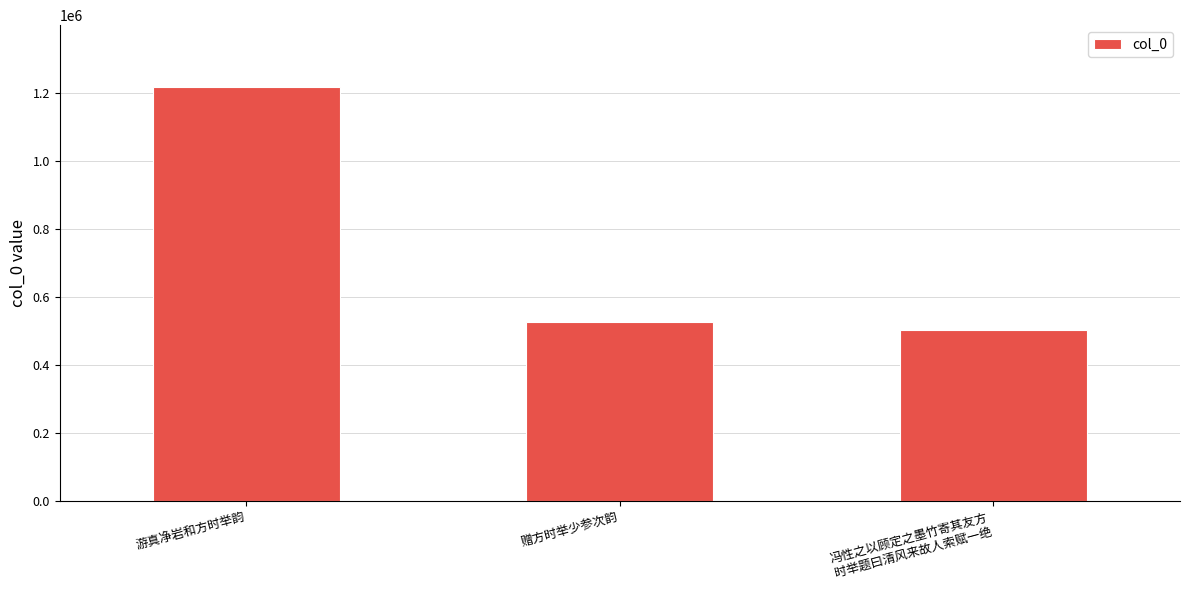

Reading left to right, what are all the values shown in this chart?

游真净岩和方时举韵=1216427	赠方时举少参次韵=526801	冯性之以顾定之墨竹寄其友方
时举题曰清风来故人索赋一绝=501866